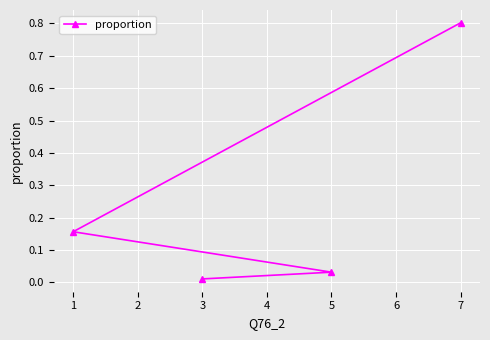

At which category does the chart reach its minimum across all series?

3